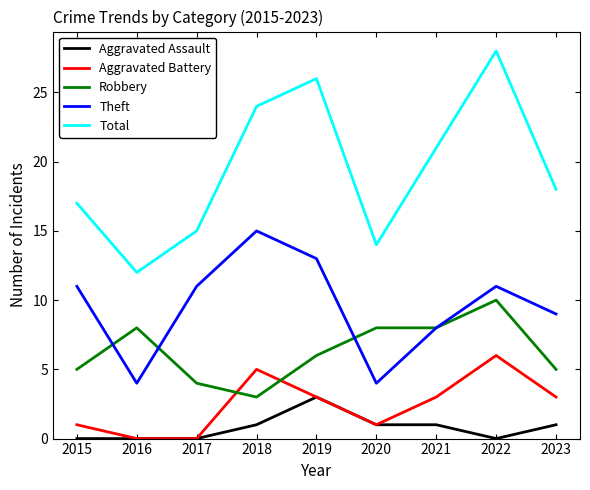

At 2023, list the series in order from largest to smallest.

Total, Theft, Robbery, Aggravated Battery, Aggravated Assault